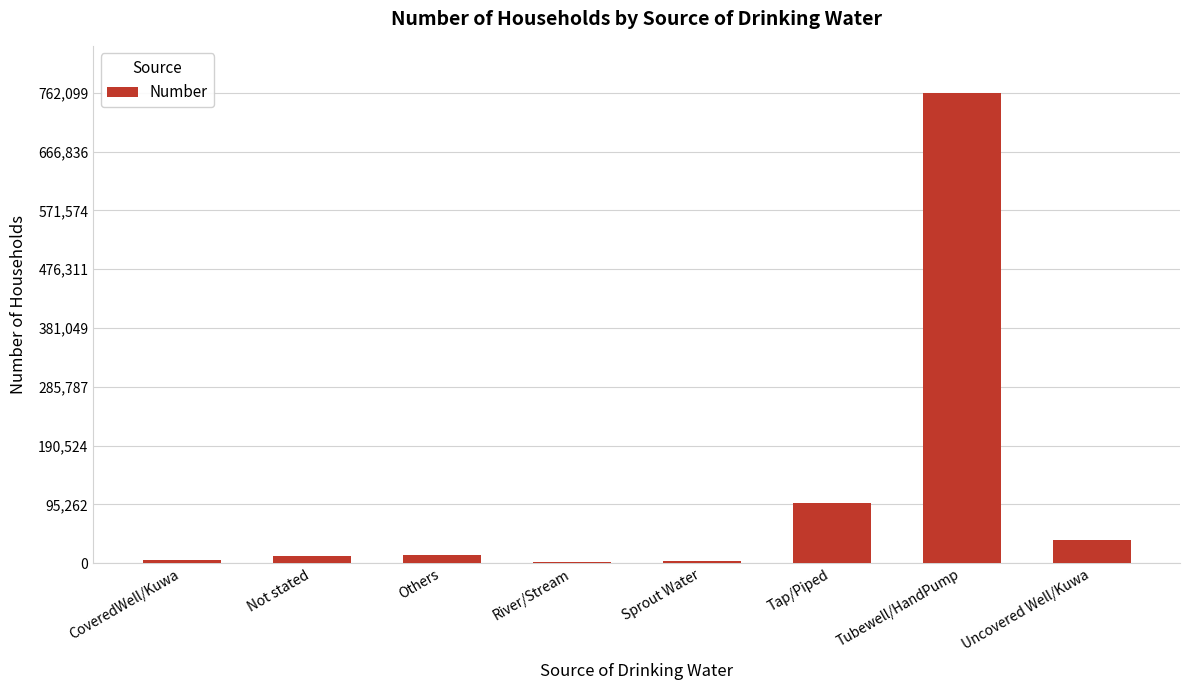

What is the label of the 5th bar from the right?

River/Stream